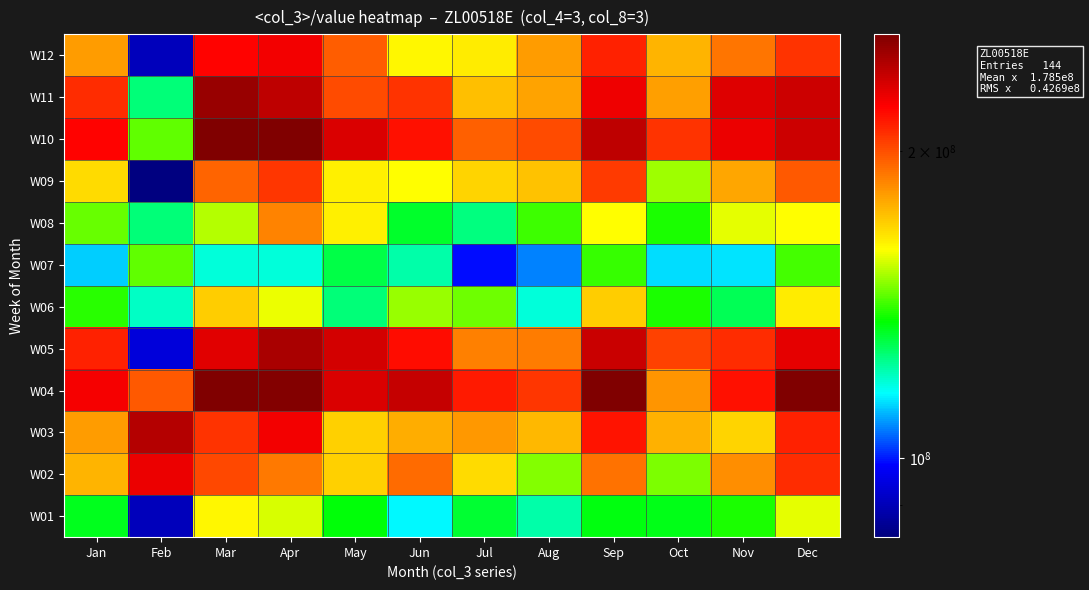

At which category is the sum across all series the highest?

Apr